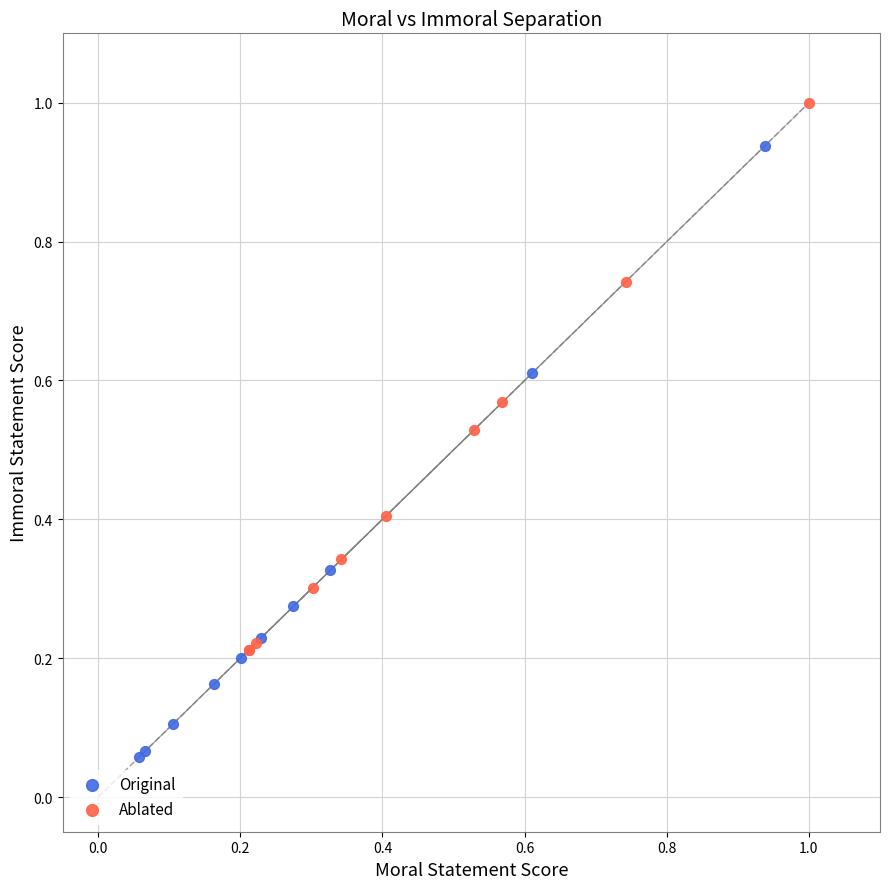

Which series contains the lowest Y value?

Original